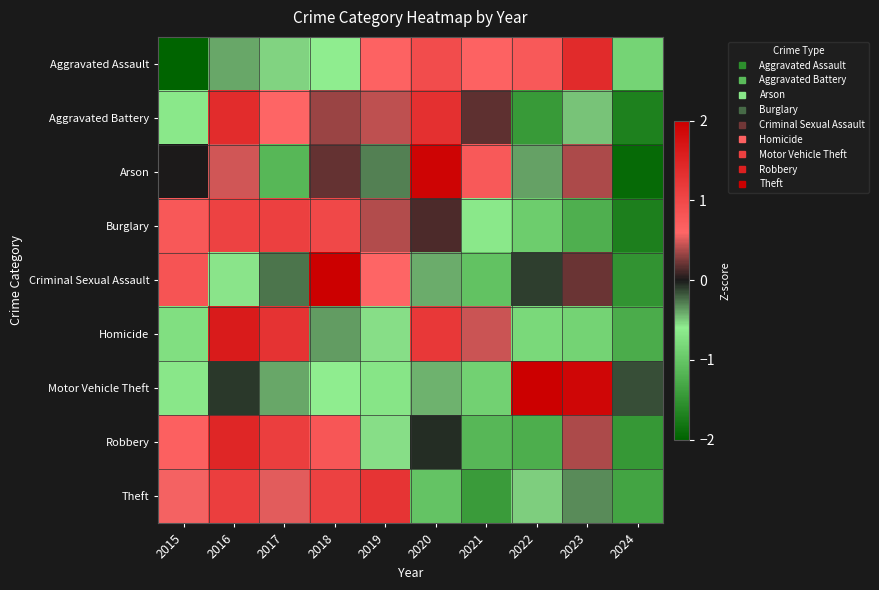

Reading left to right, what are all the values shown in this chart?

Aggravated Assault: 2015=-2.0	2016=-0.4	2017=-0.5	2018=-0.6	2019=0.6	2020=0.9	2021=0.6	2022=0.8	2023=1.4	2024=-0.9
Aggravated Battery: 2015=-0.6	2016=1.4	2017=0.6	2018=0.3	2019=0.4	2020=1.3	2021=0.2	2022=-1.4	2023=-0.5	2024=-1.7
Arson: 2015=0.0	2016=0.5	2017=-1.2	2018=0.2	2019=-0.3	2020=1.9	2021=0.8	2022=-0.4	2023=0.4	2024=-1.9
Burglary: 2015=0.8	2016=1.1	2017=1.1	2018=1.0	2019=0.4	2020=0.1	2021=-0.7	2022=-0.9	2023=-1.2	2024=-1.7
Criminal Sexual Assault: 2015=0.8	2016=-0.6	2017=-0.3	2018=2.2	2019=0.6	2020=-0.4	2021=-1.0	2022=-0.1	2023=0.2	2024=-1.5
Homicide: 2015=-0.7	2016=1.6	2017=1.3	2018=-0.4	2019=-0.6	2020=1.2	2021=0.5	2022=-0.8	2023=-0.9	2024=-1.3
Motor Vehicle Theft: 2015=-0.7	2016=-0.1	2017=-0.4	2018=-0.6	2019=-0.7	2020=-0.4	2021=-0.9	2022=2.0	2023=1.9	2024=-0.1
Robbery: 2015=0.7	2016=1.5	2017=1.1	2018=0.8	2019=-0.6	2020=-0.1	2021=-1.2	2022=-1.2	2023=0.4	2024=-1.5
Theft: 2015=0.6	2016=1.1	2017=0.5	2018=1.1	2019=1.3	2020=-1.0	2021=-1.4	2022=-0.5	2023=-0.3	2024=-1.3